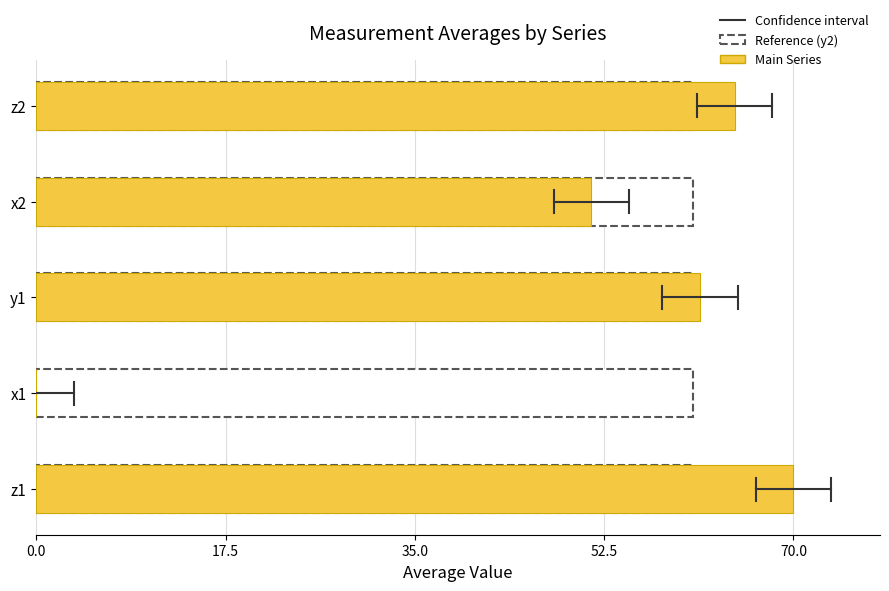

What is the average value?

49.4